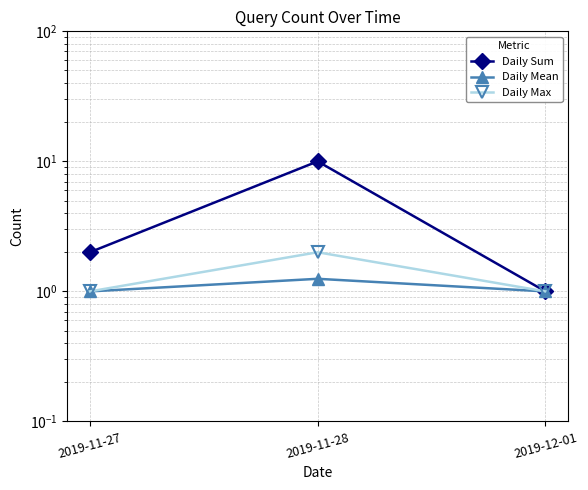

How many lines are shown in the chart?

3